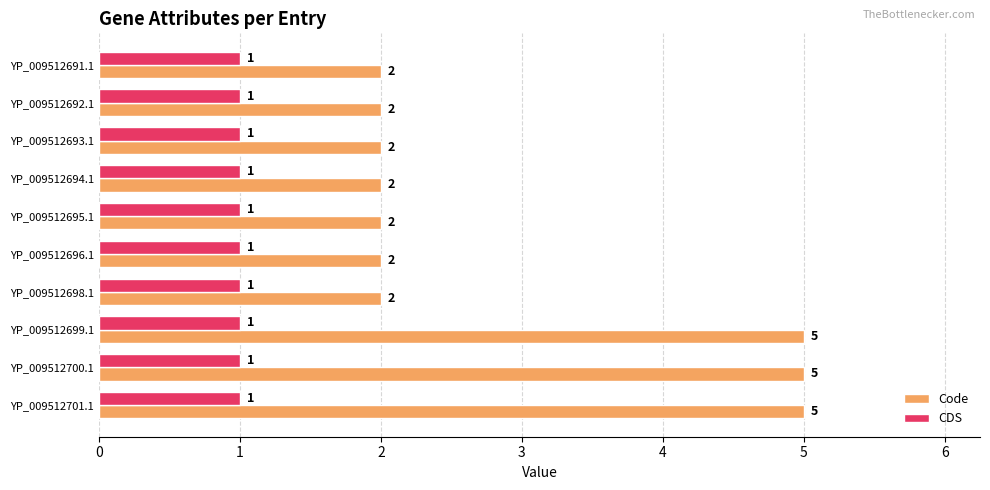

What is the total value across all series at YP_009512694.1?

3